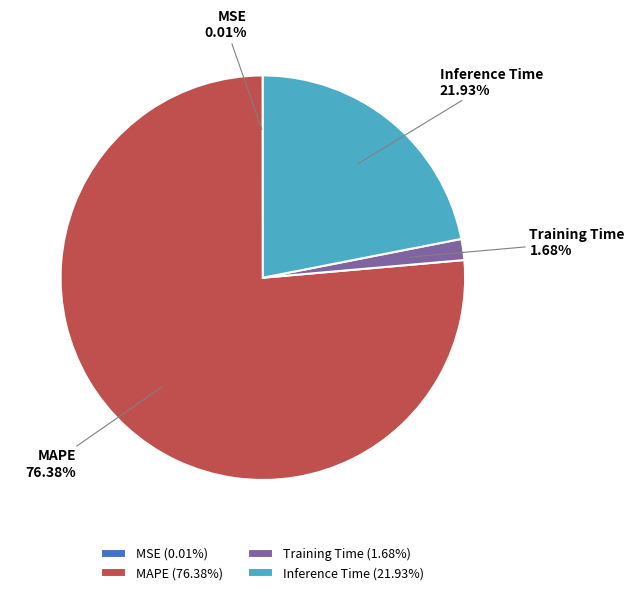

What is the majority slice?

MAPE